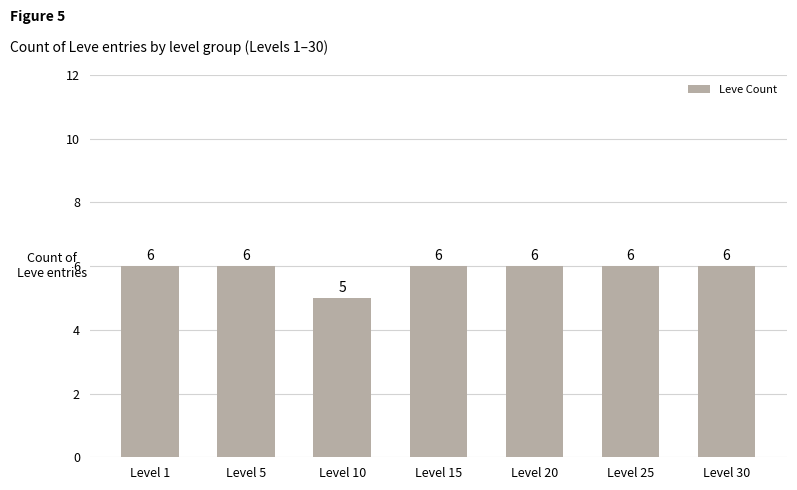

Reading left to right, extract all data points from this chart.

6	6	5	6	6	6	6